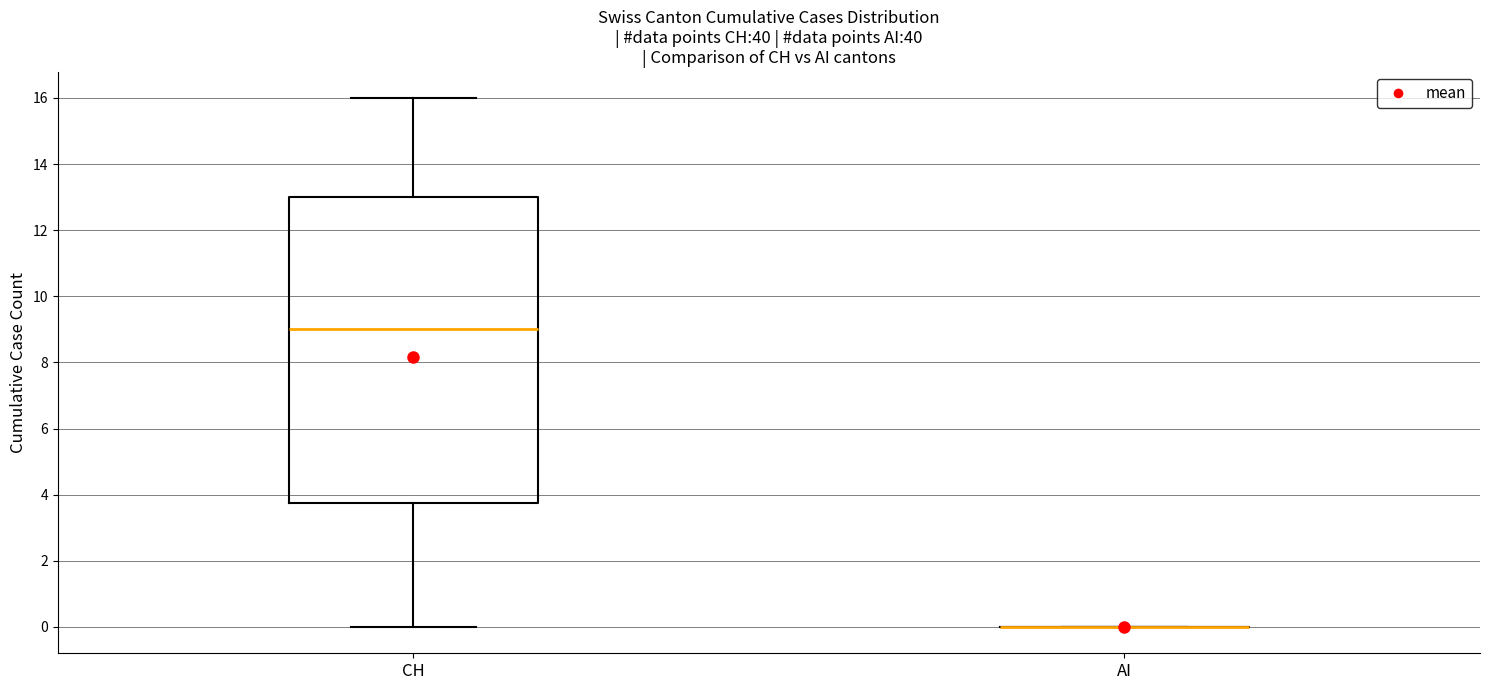

Comparing the boxes themselves (not the whiskers), which one is the tallest?

CH